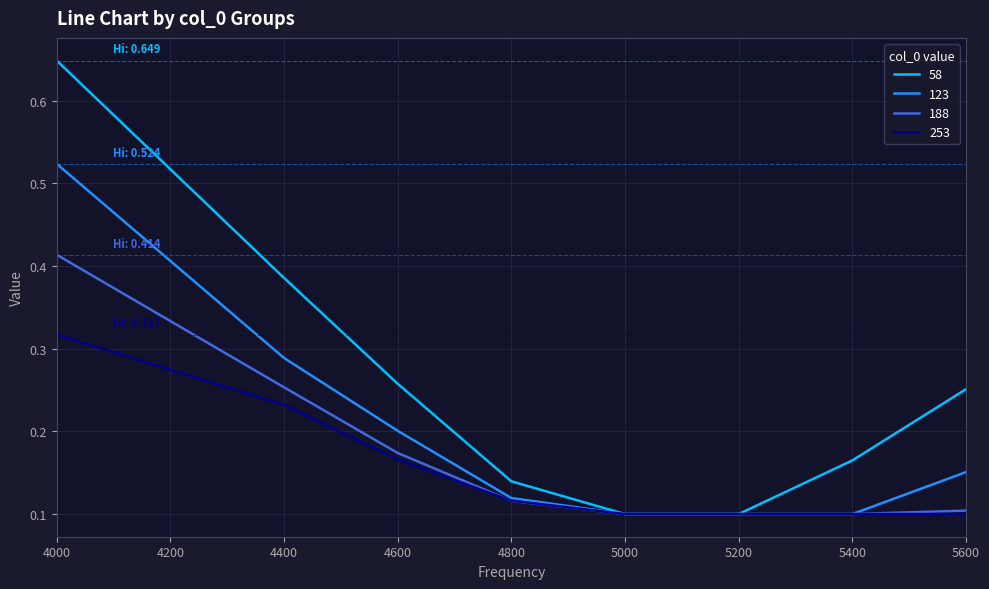

Which category has the highest value in the 253 series?

4000